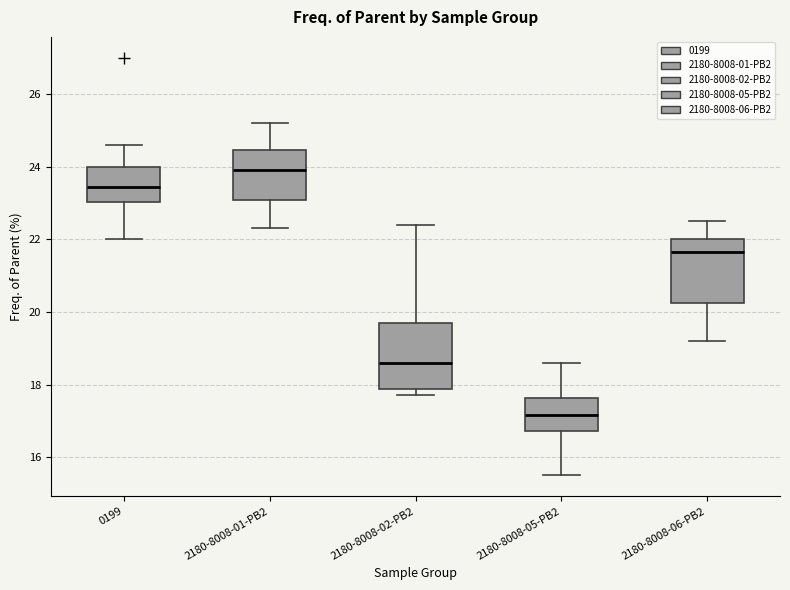

Where is the upper edge of the box for 0199 on the y-axis? The values are not printed on the chart, so give them approximately, as read against the axis.

24.0